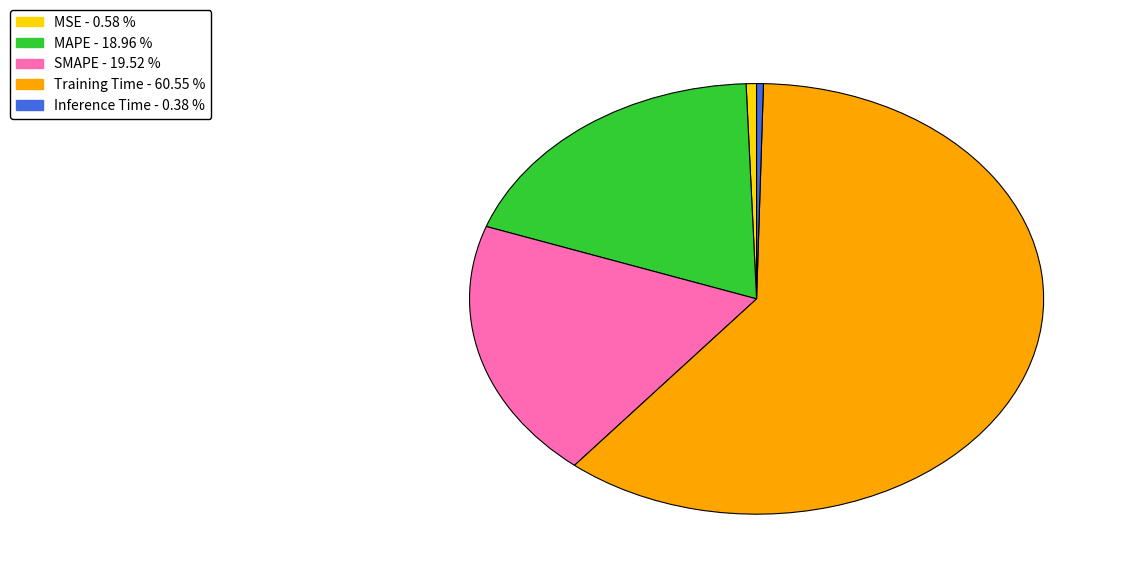

Is MSE - 0.58 % the majority of the pie?

No